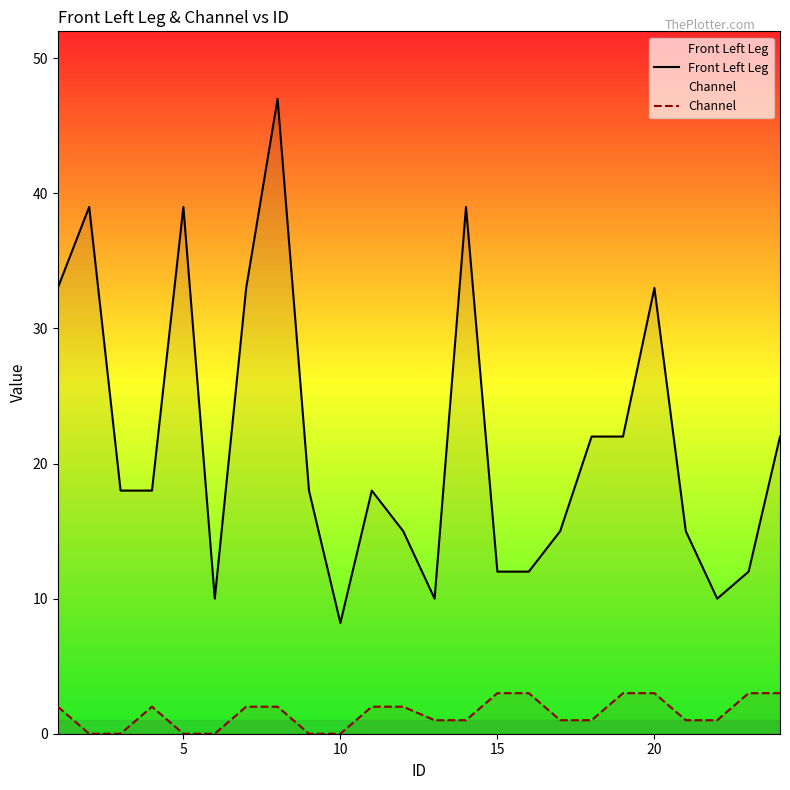

Which series has the widest spread of values?

Front Left Leg